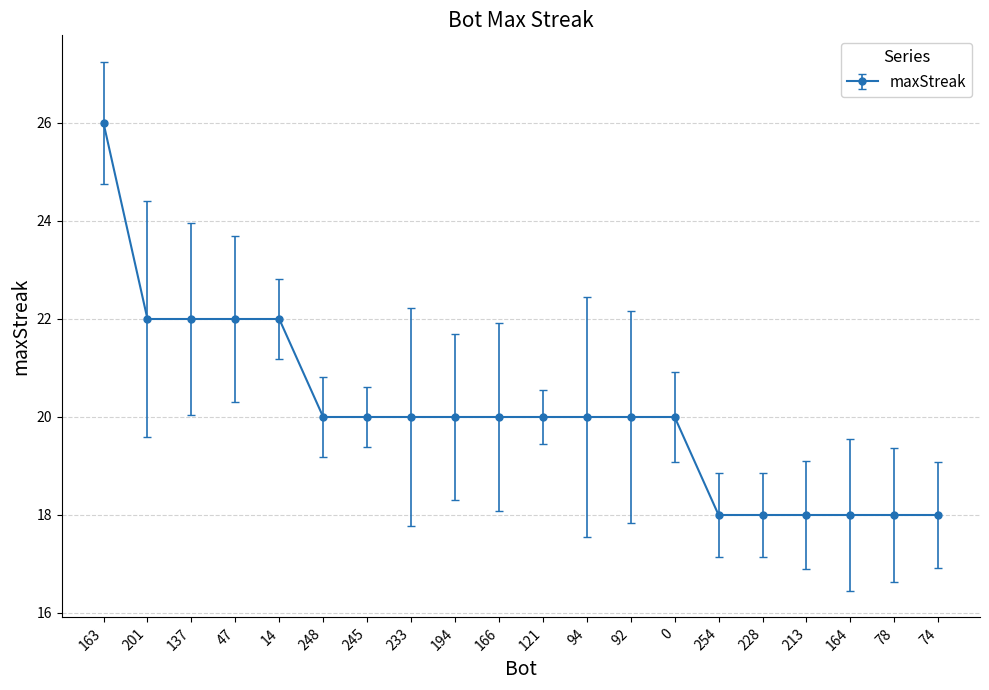

Reading right to left, what are all the values shown in this chart?

74=18	78=18	164=18	213=18	228=18	254=18	0=20	92=20	94=20	121=20	166=20	194=20	233=20	245=20	248=20	14=22	47=22	137=22	201=22	163=26